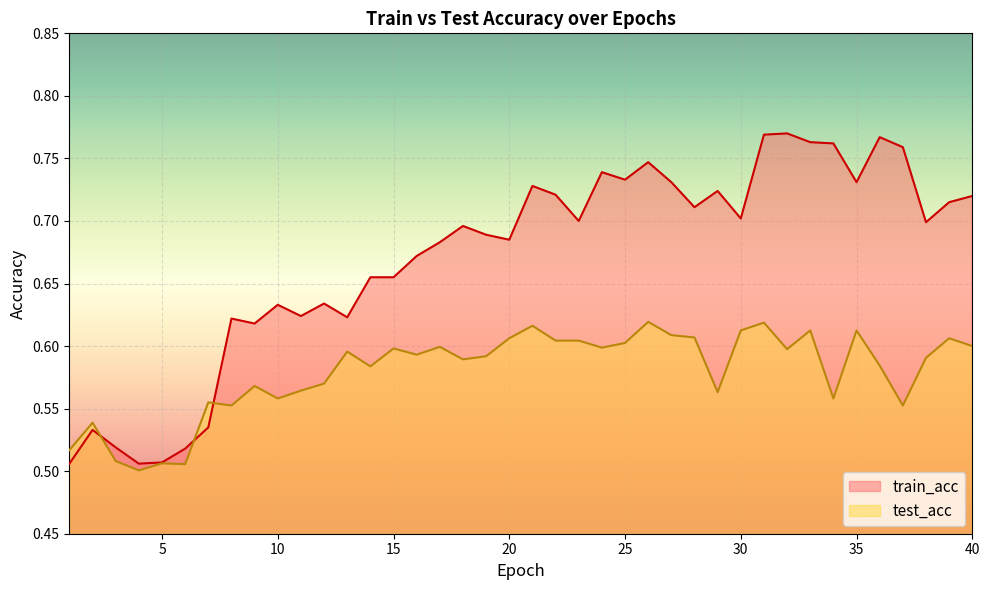

Is the value of train_acc at 17 greater than the value of test_acc at 30?

Yes